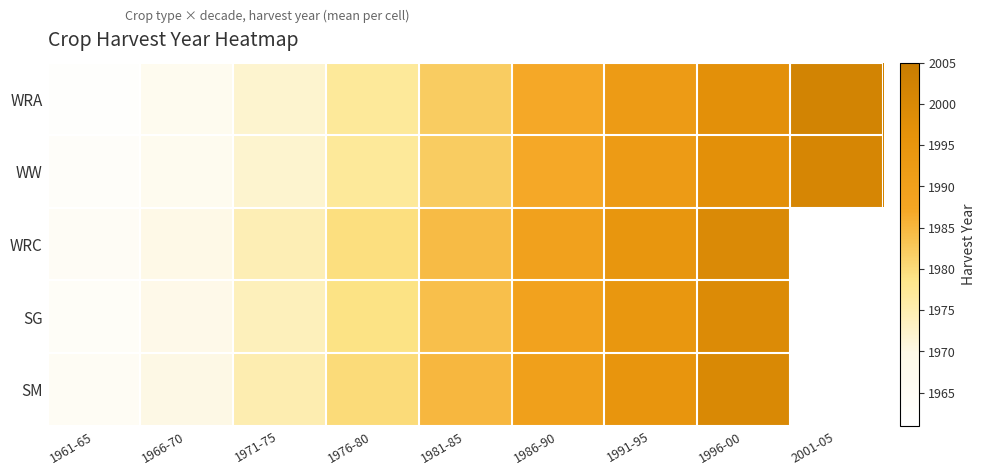

Which label corresponds to the largest value in the chart?

2001-05